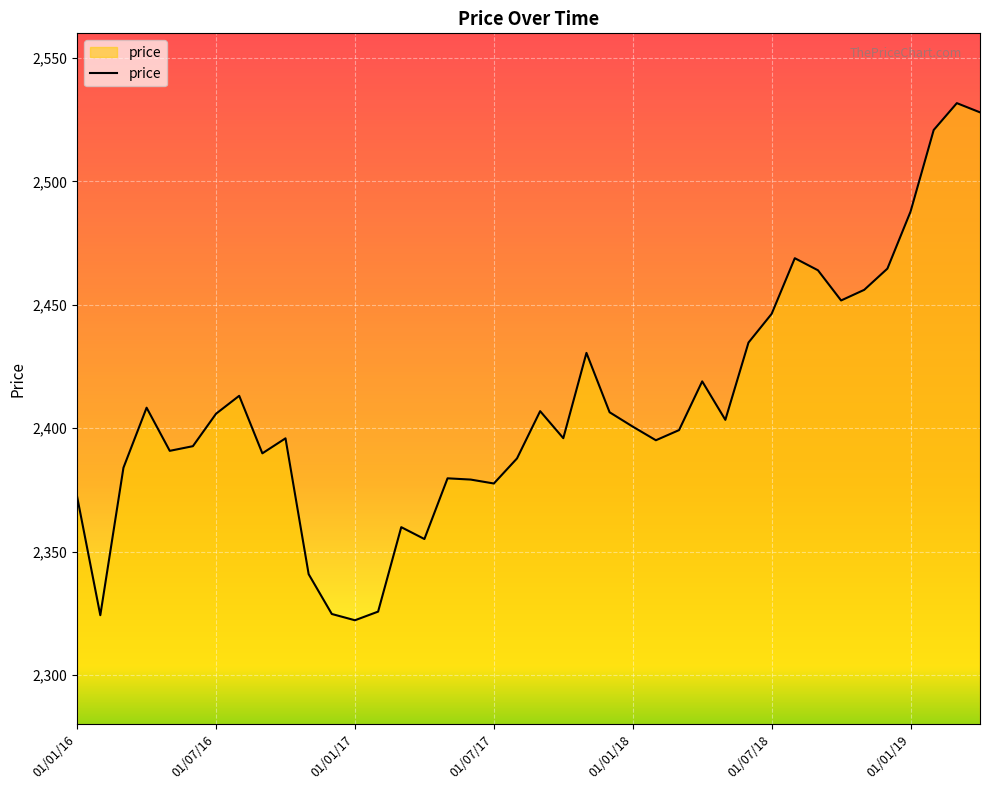

What is the difference between the maximum and minimum values?

209.5